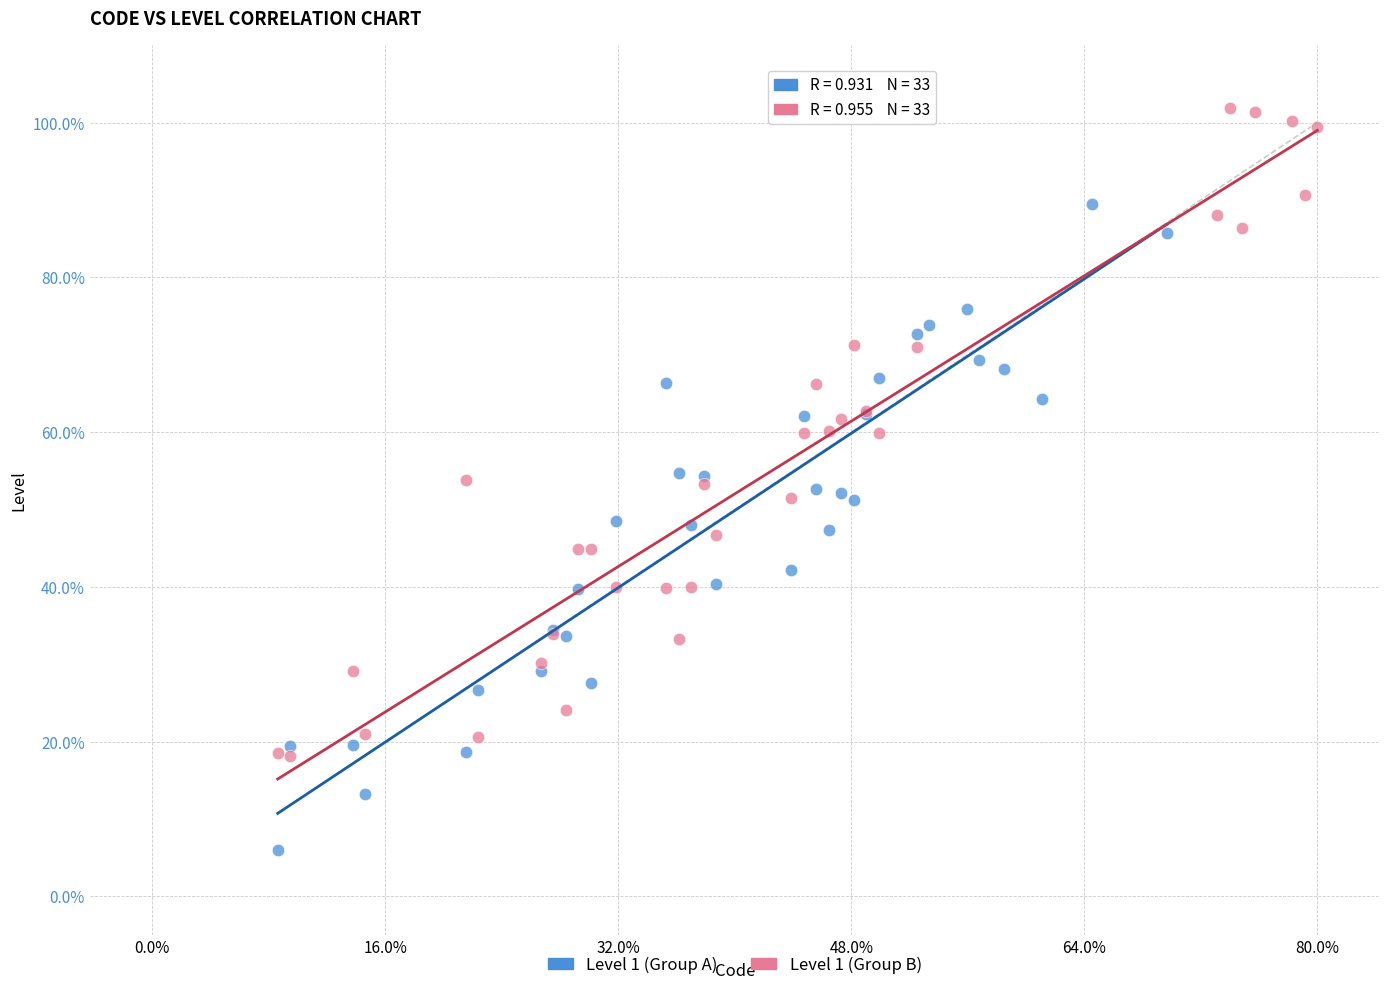

What are all the series names shown in the legend?

Level 1 (Group A), Level 1 (Group B)